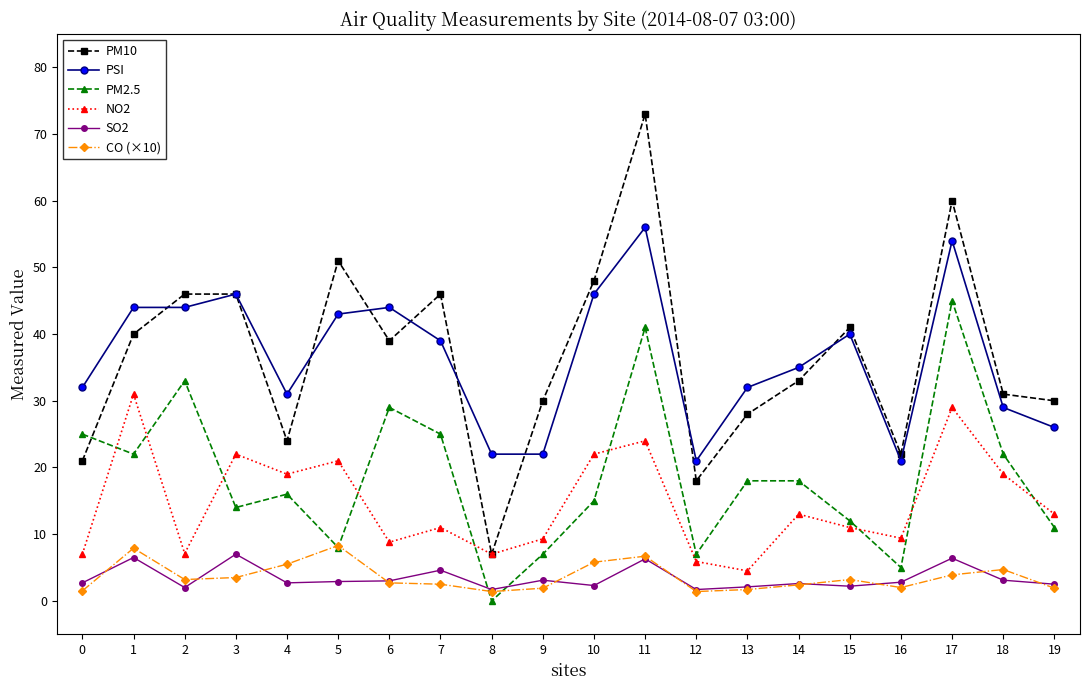

True or false: NO2 and SO2 cross at least once.

False